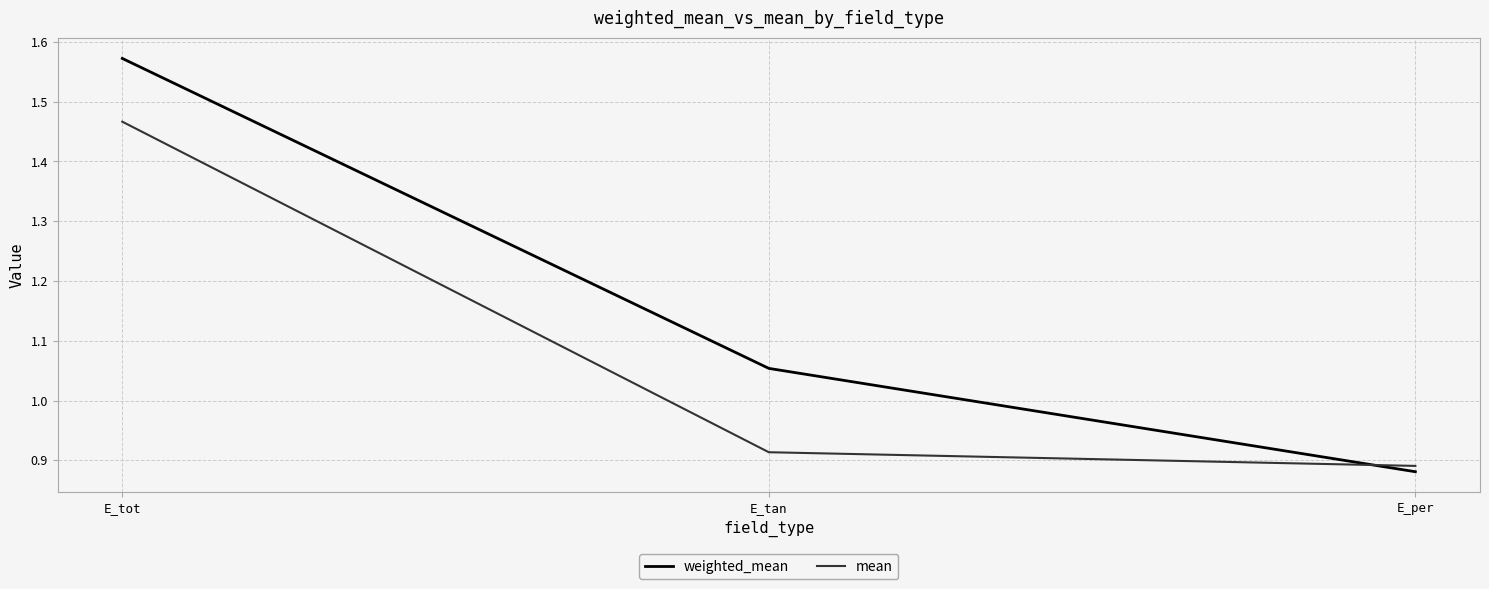

Rank the series by their average value, from lowest to highest.

mean, weighted_mean